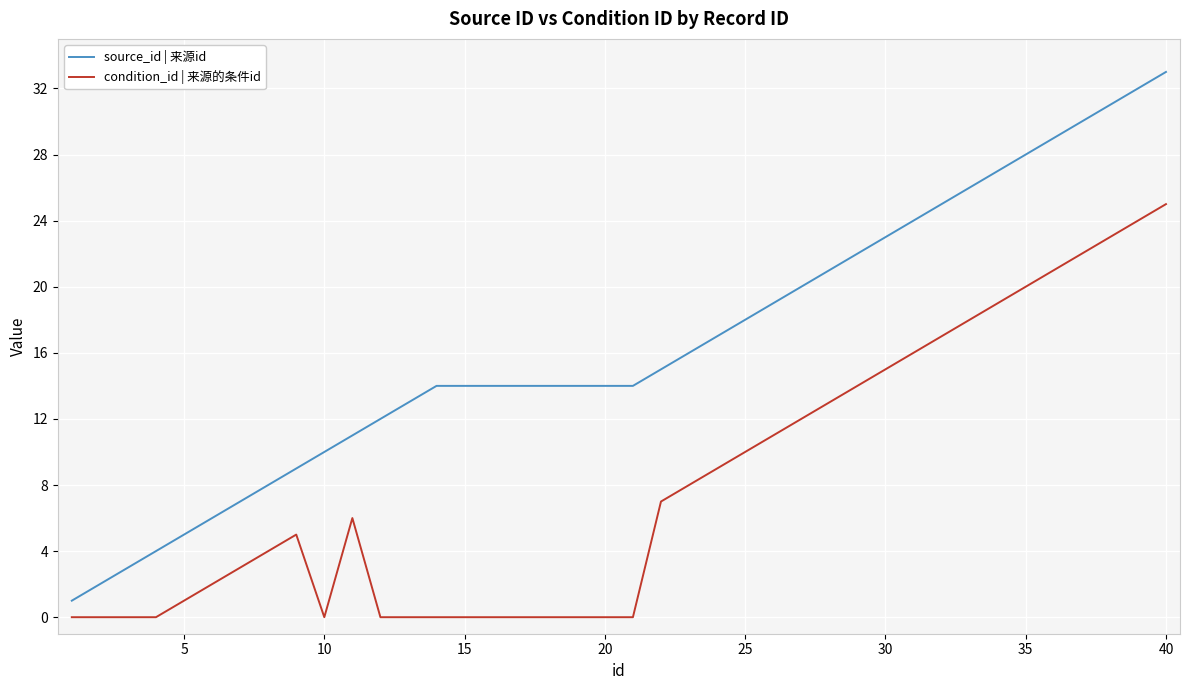

List the series in order of their peak value, highest first.

source_id | 来源id, condition_id | 来源的条件id